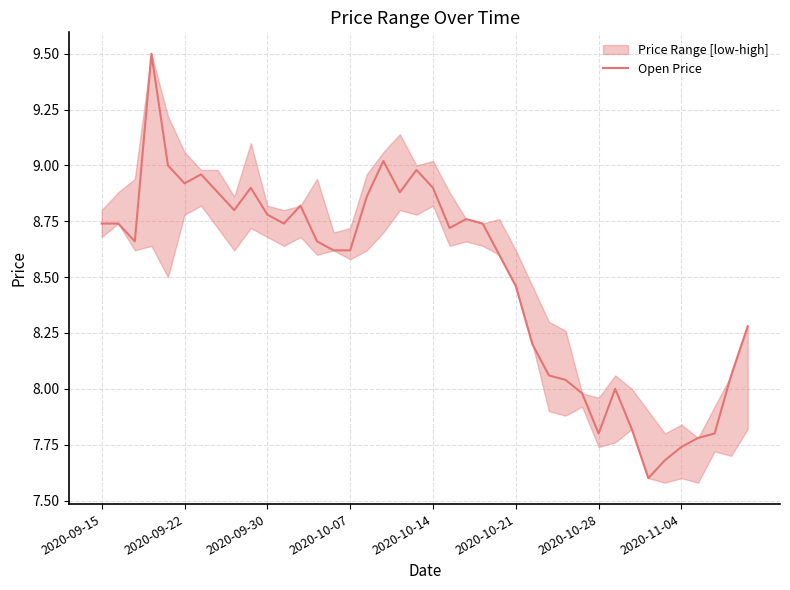

How many data points are less than 8?

8